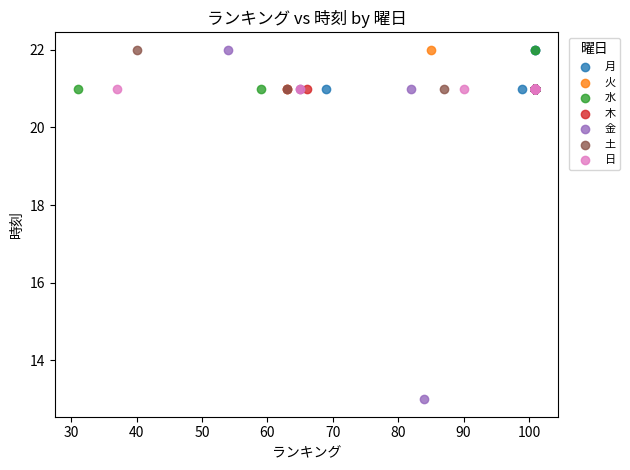

What are all the series names shown in the legend?

月, 火, 水, 木, 金, 土, 日